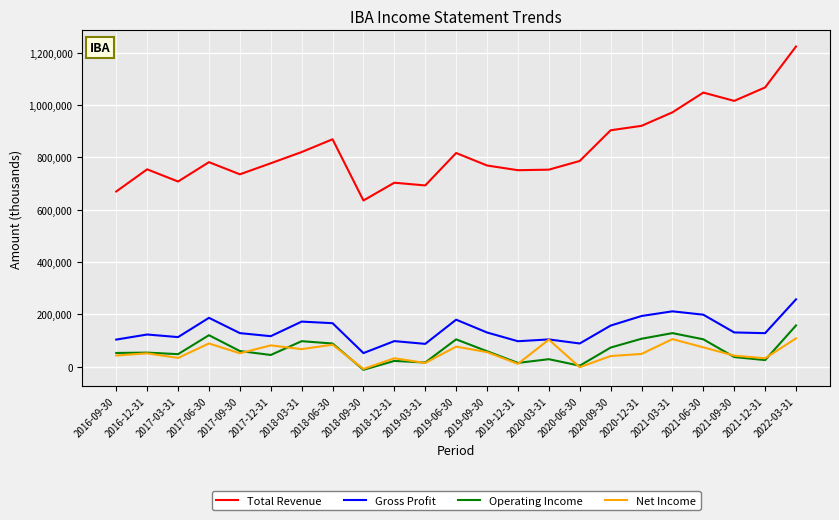

The Gross Profit series shows 131100 at 2021-09-30. True or false?

True